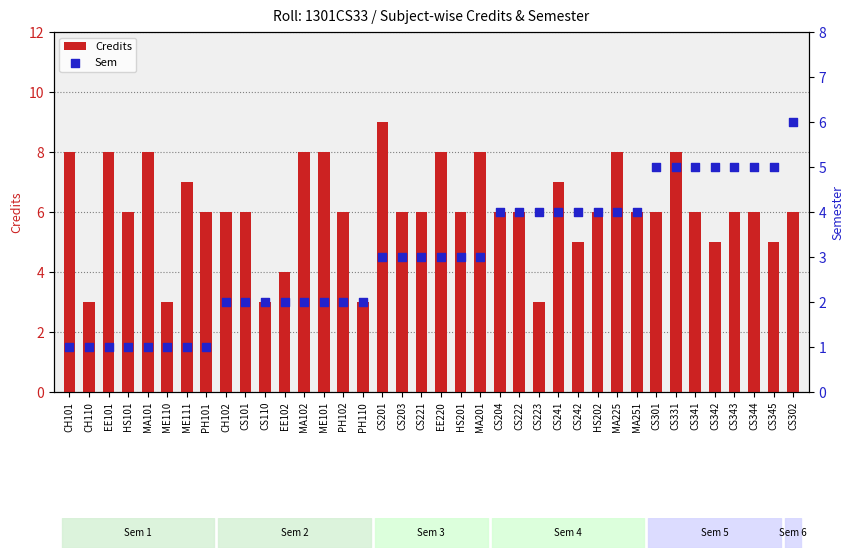

Is the value of Credits at CS223 greater than the value of Sem at CS344?

No